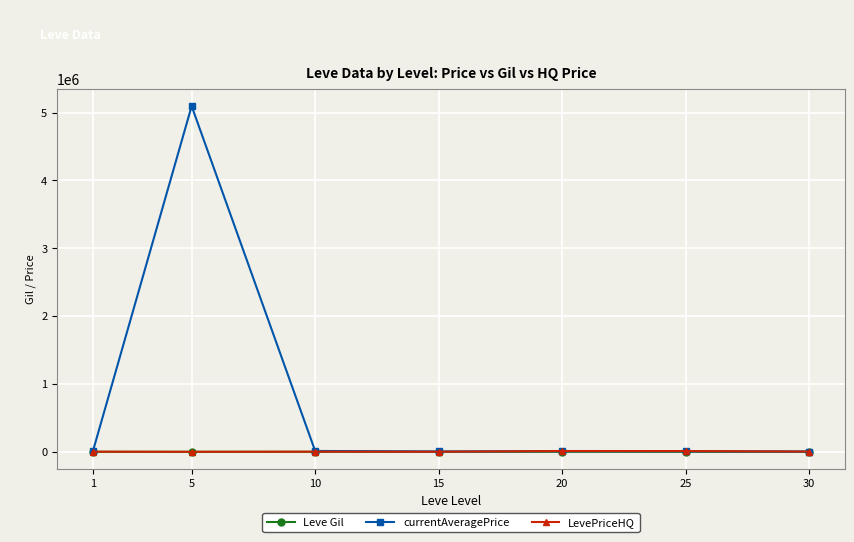

What is the total value across all series at 25?

19151.5